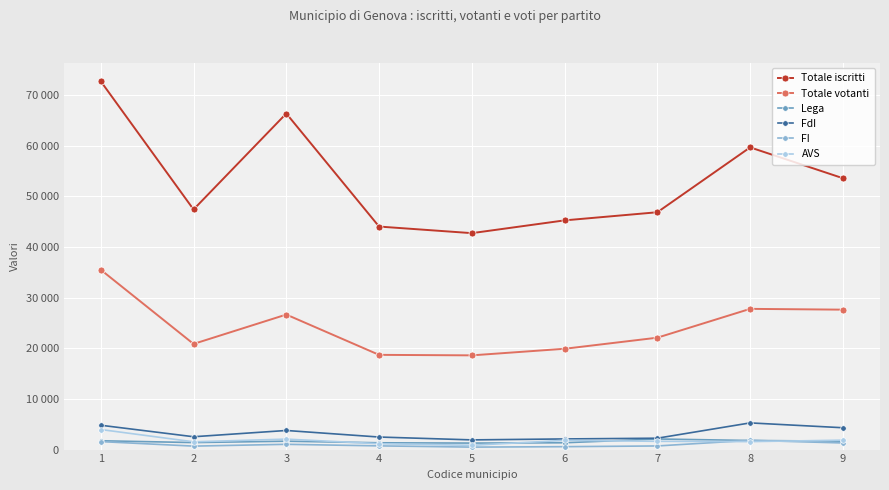

What is the total value across all series at 8?

97969